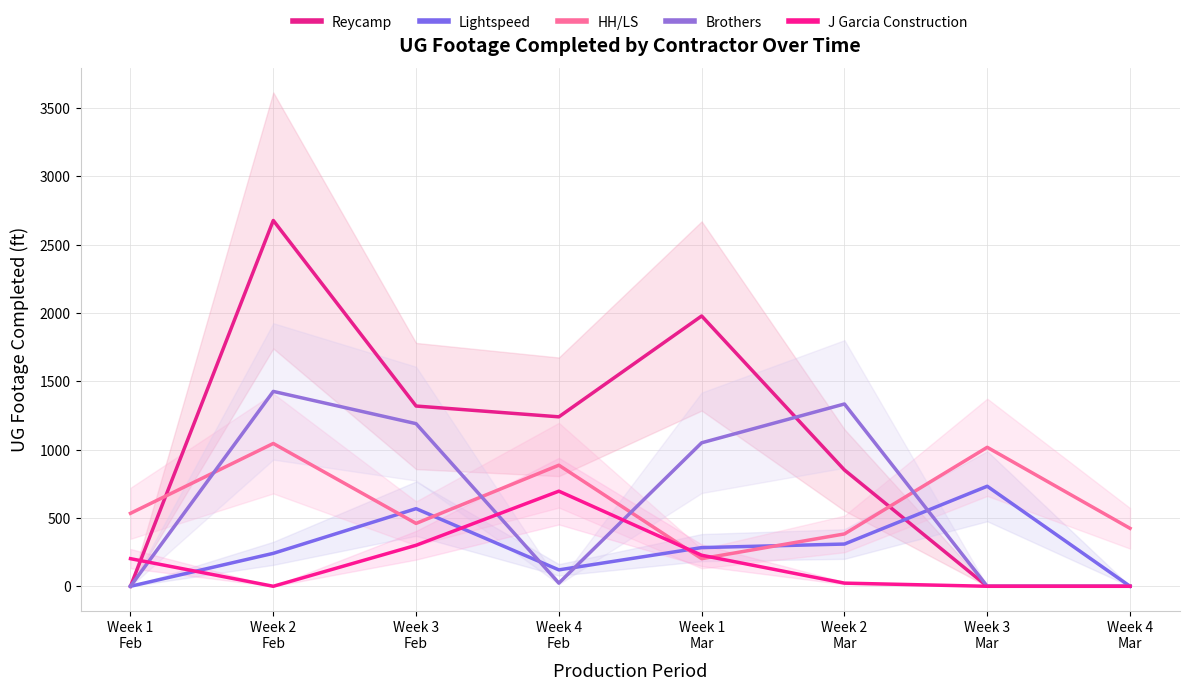

Does the chart have visible grid lines?

Yes